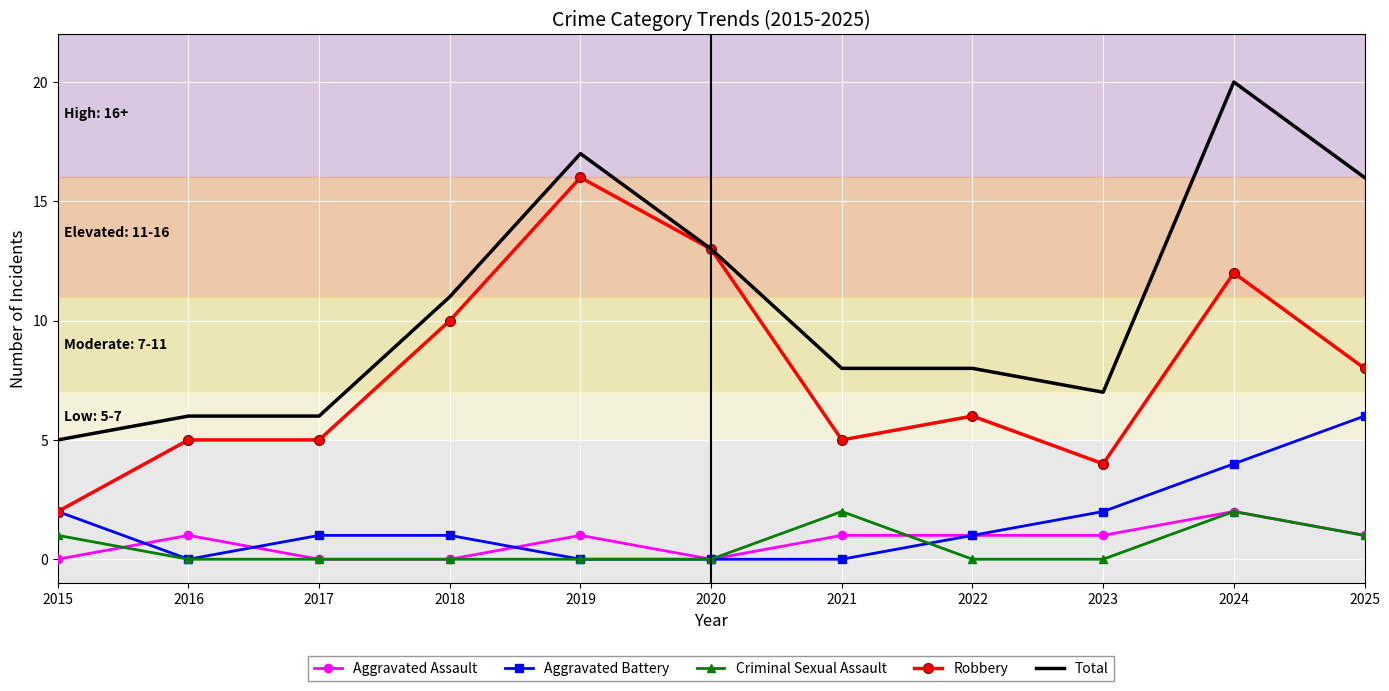

What is the maximum value for Aggravated Battery?

6